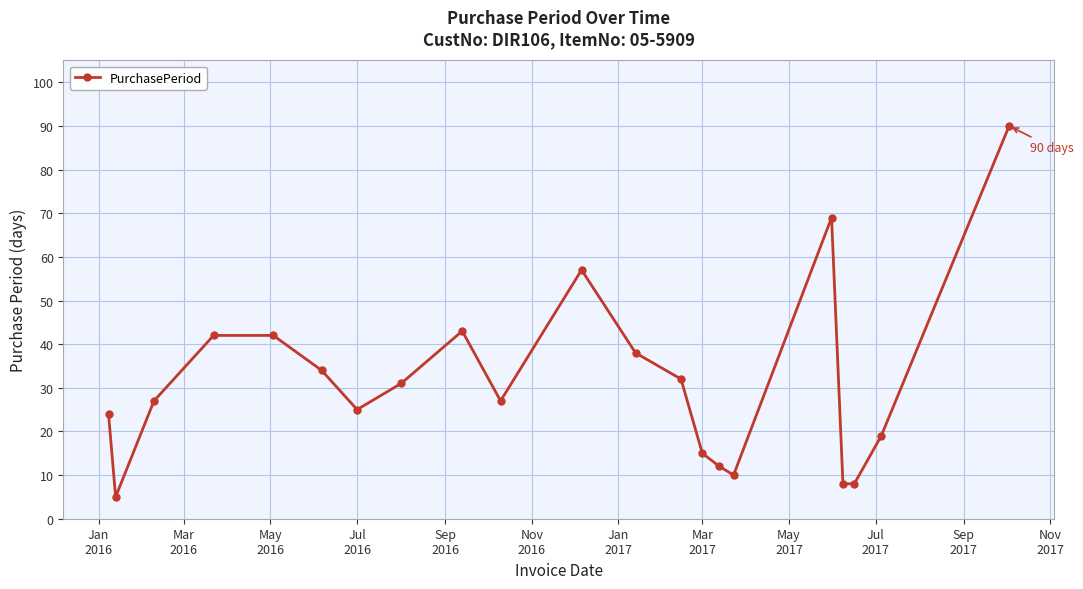

True or false: the data has more than 0 interior local peaks.

True